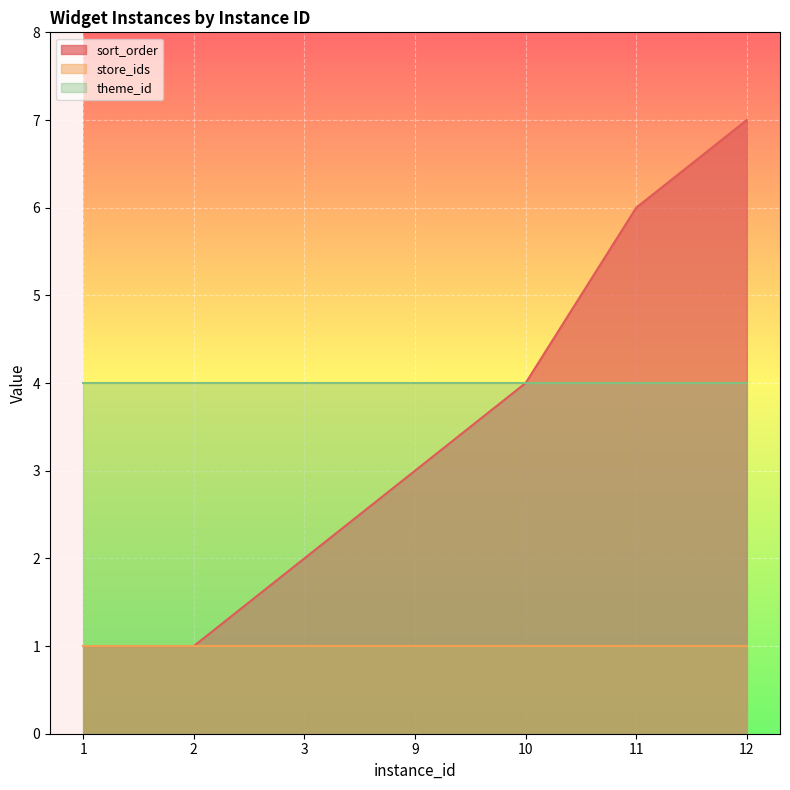

The value of theme_id at 11 is 4. True or false?

True